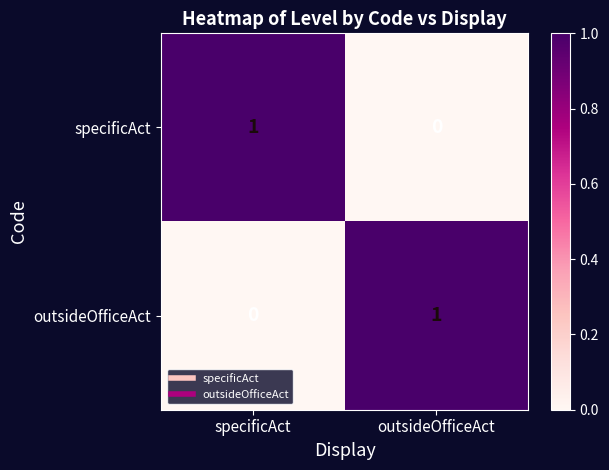

The specificAct series shows 0 at outsideOfficeAct. True or false?

True